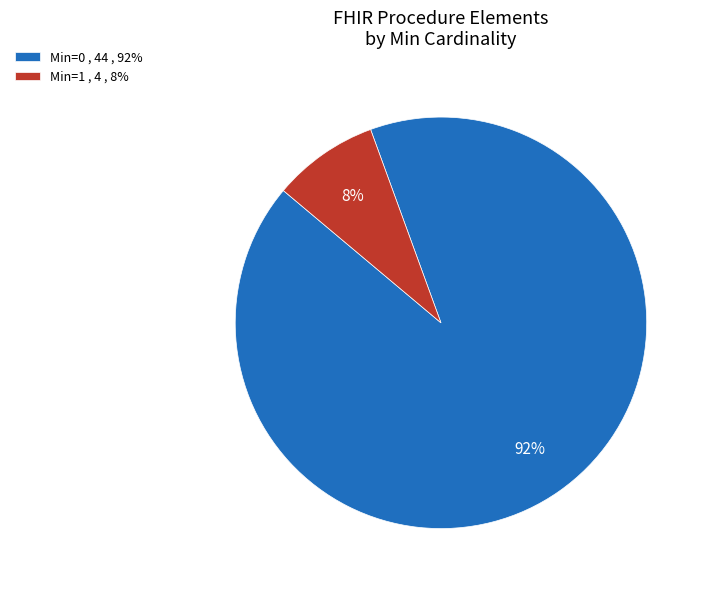

True or false: Min=0 , 44 , 92% accounts for 99% of the total.

False